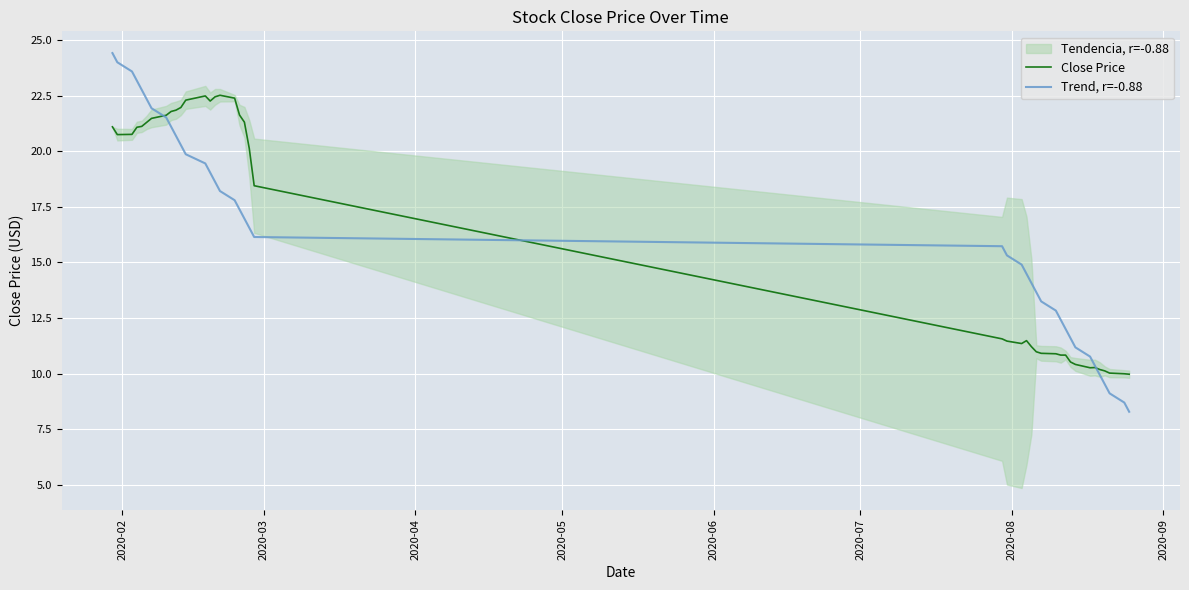

What is the highest value of the Close Price series?

22.5